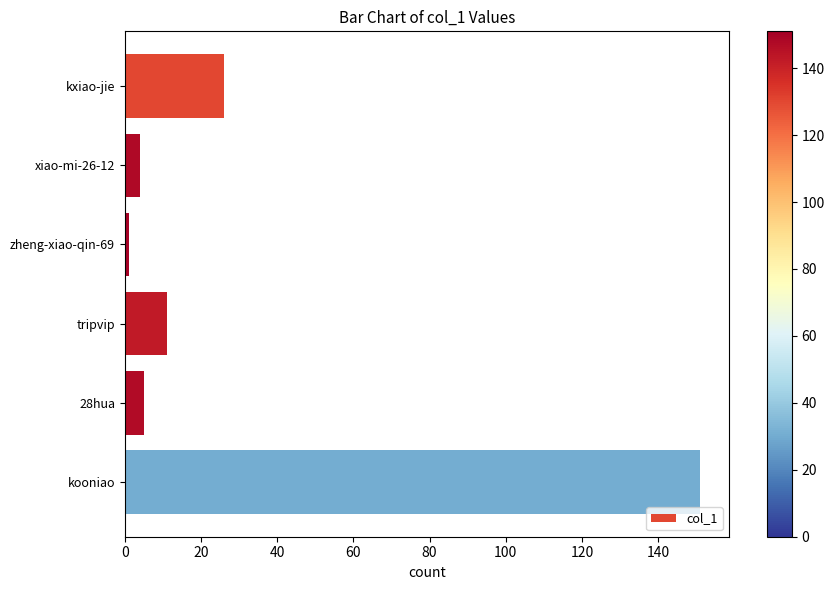

The value at kooniao is 266. True or false?

False